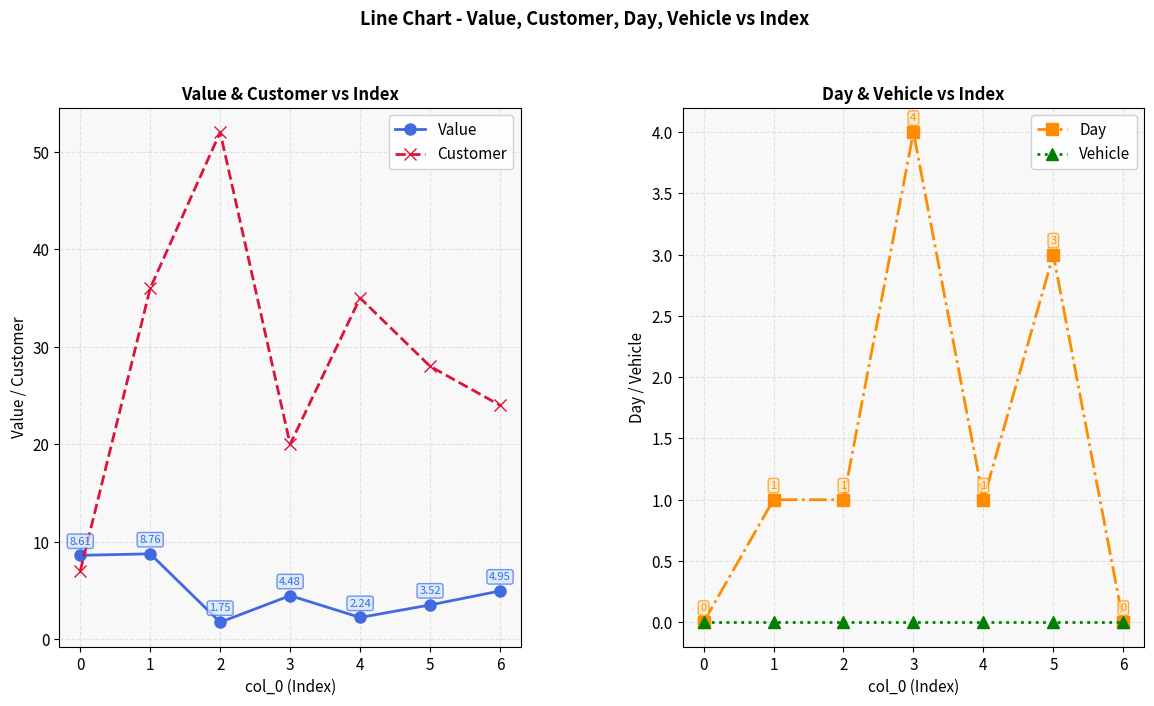

How many distinct data groups are displayed?

4